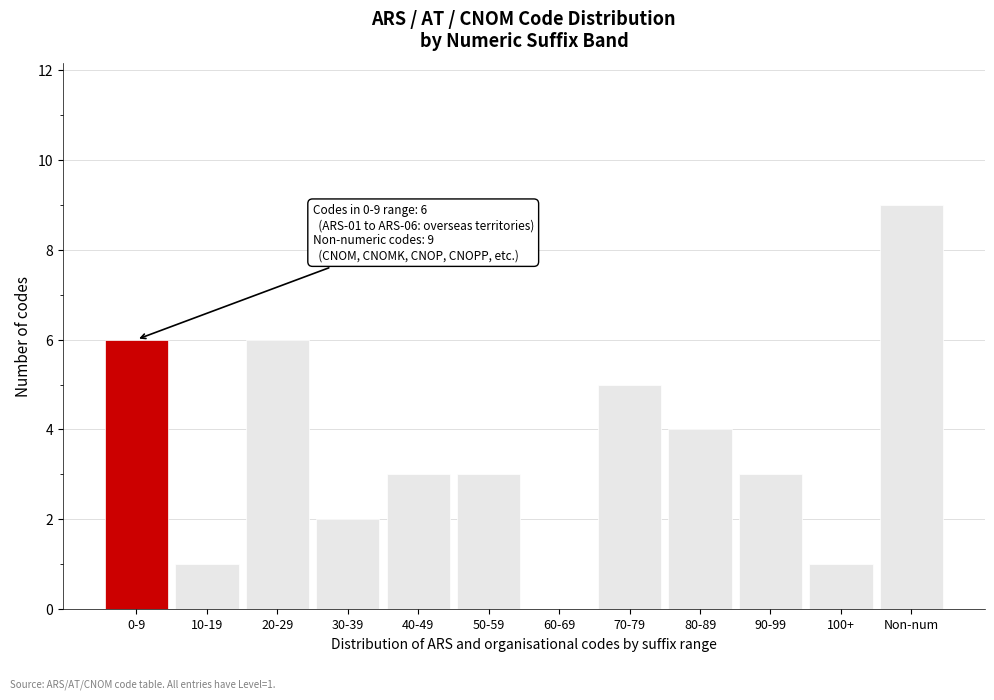

Reading left to right, transcribe all the data shown in this chart.

0-9=6	10-19=1	20-29=6	30-39=2	40-49=3	50-59=3	60-69=0	70-79=5	80-89=4	90-99=3	100+=1	Non-num=9